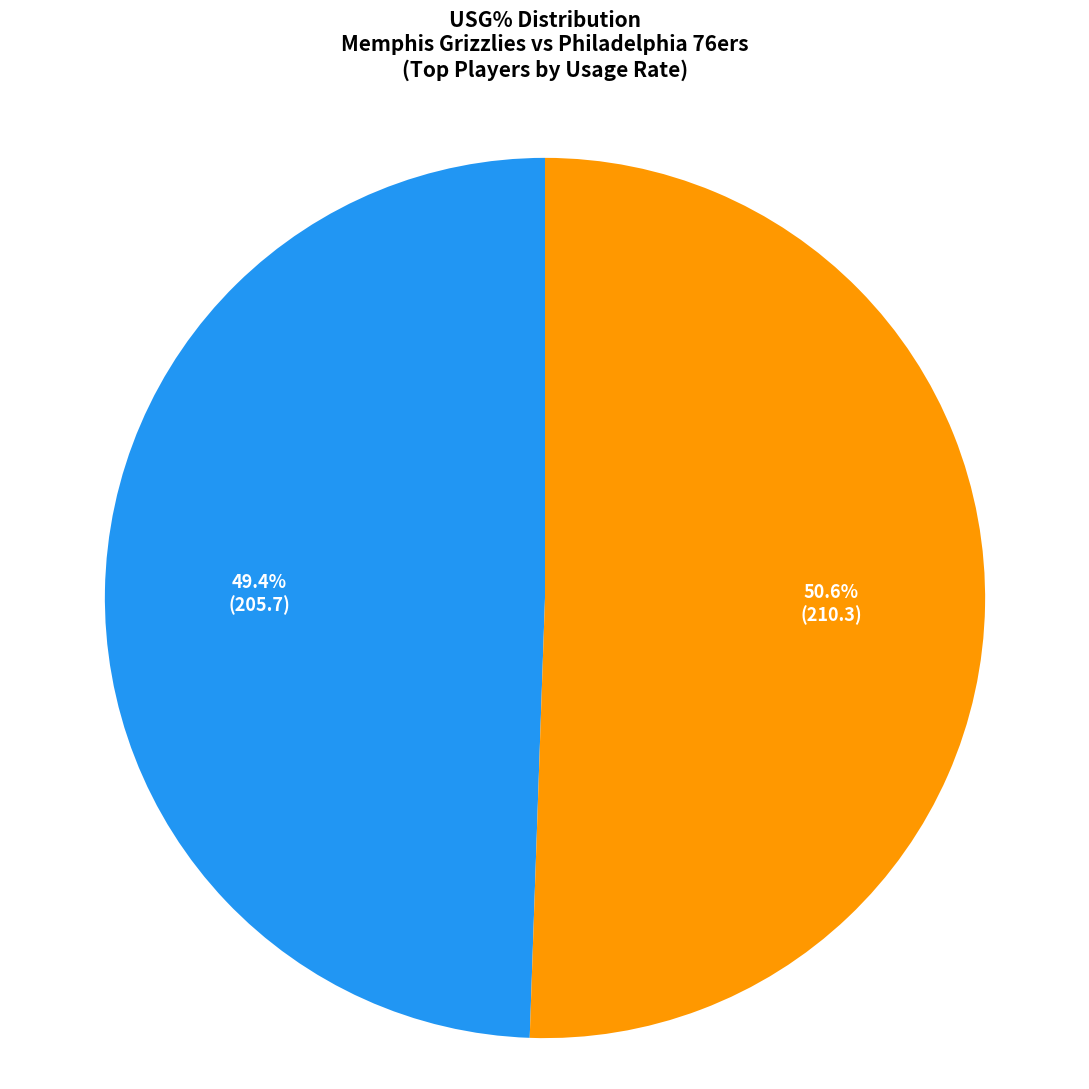

To the nearest percent, what is the difference between the largest and smallest slice percentages?

1%